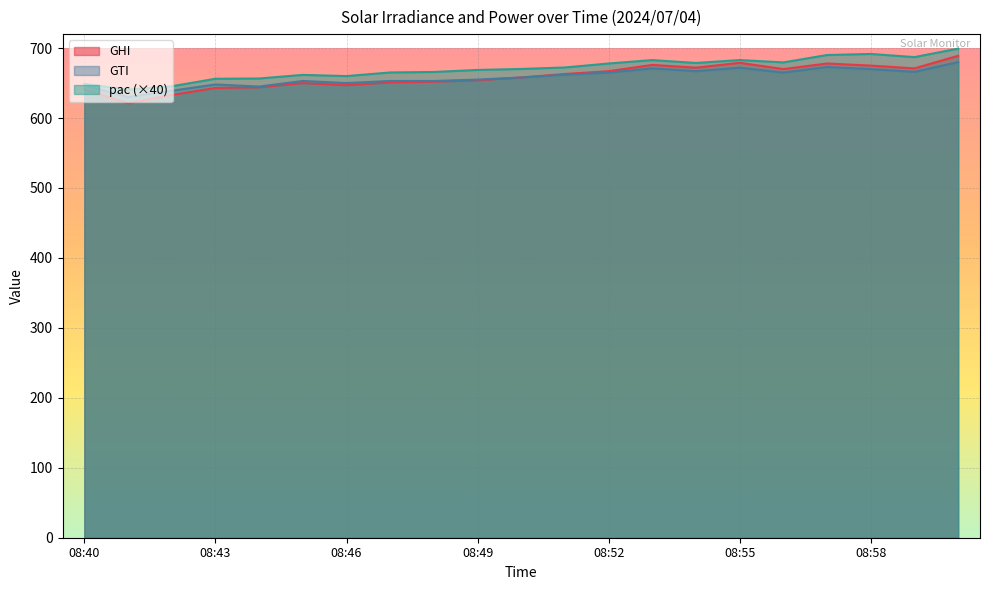

What is the difference between the pac values at 08:43 and 08:55?

26.8